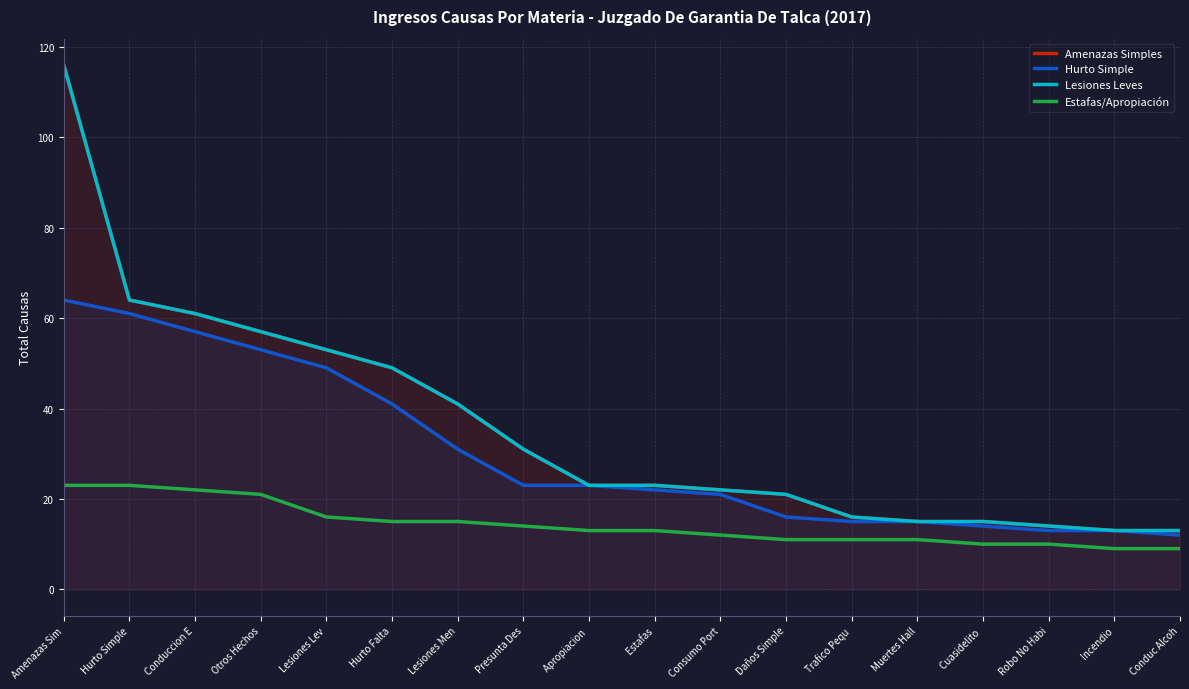

True or false: Estafas/Apropiación has a value of 23 at Hurto Simple.

True